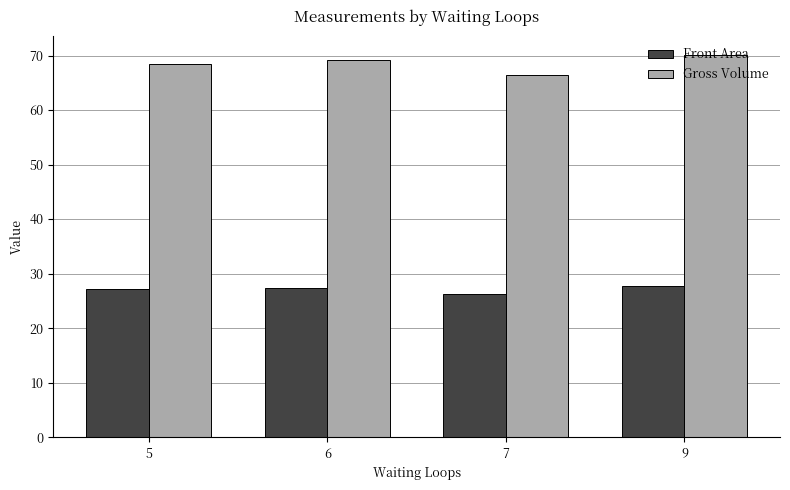

What is the spread (max minus min) of values at 6?

41.7